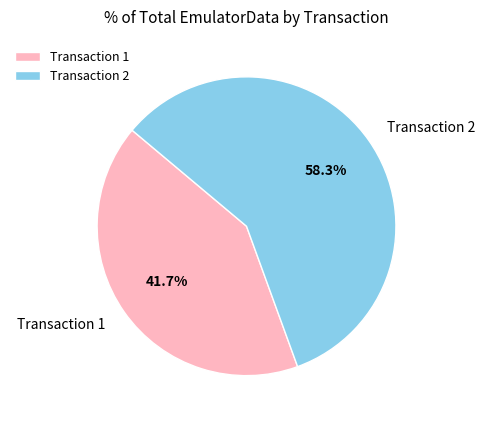

What portion of the pie excludes Transaction 2?

41.7%